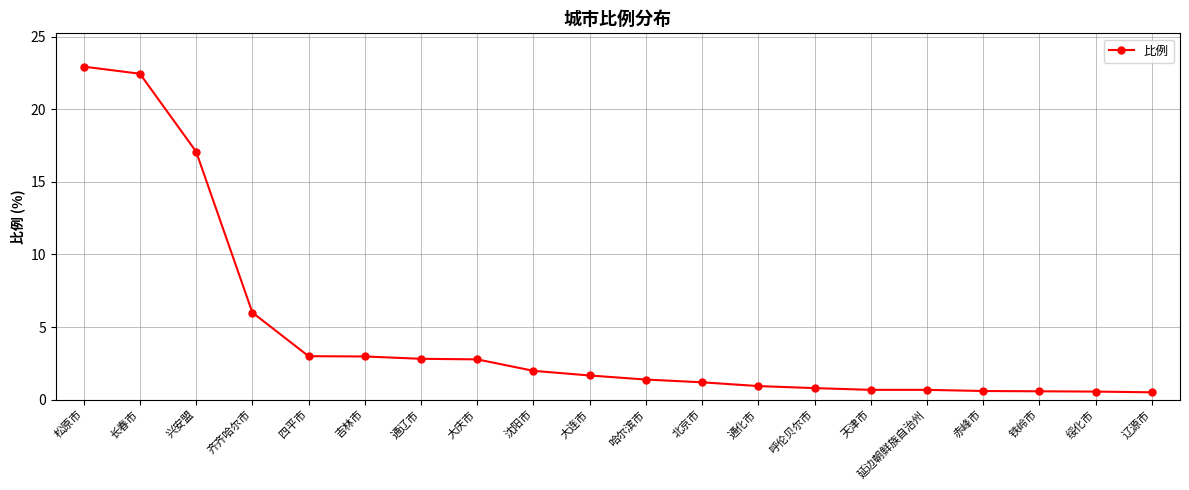

Between 兴安盟 and 四平市, which is larger?

兴安盟